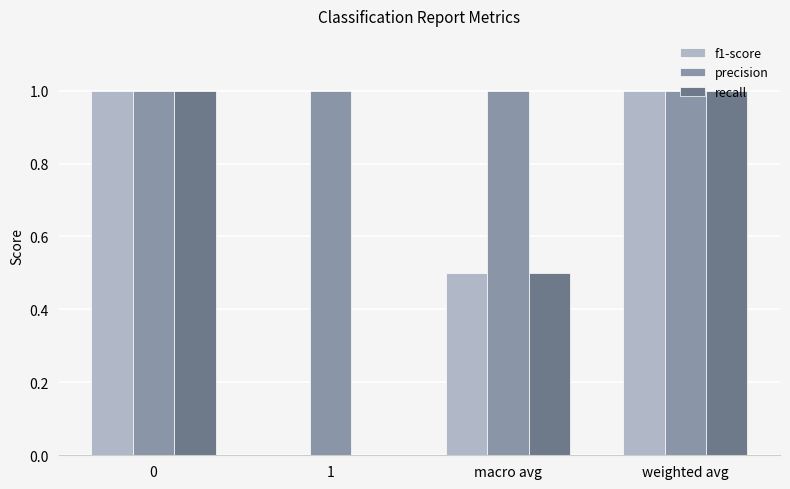

How many positive values does the f1-score series have?

3